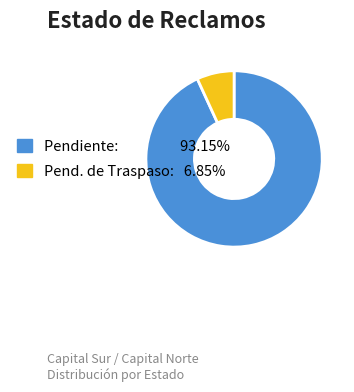

Does any single category account for the majority?

Yes